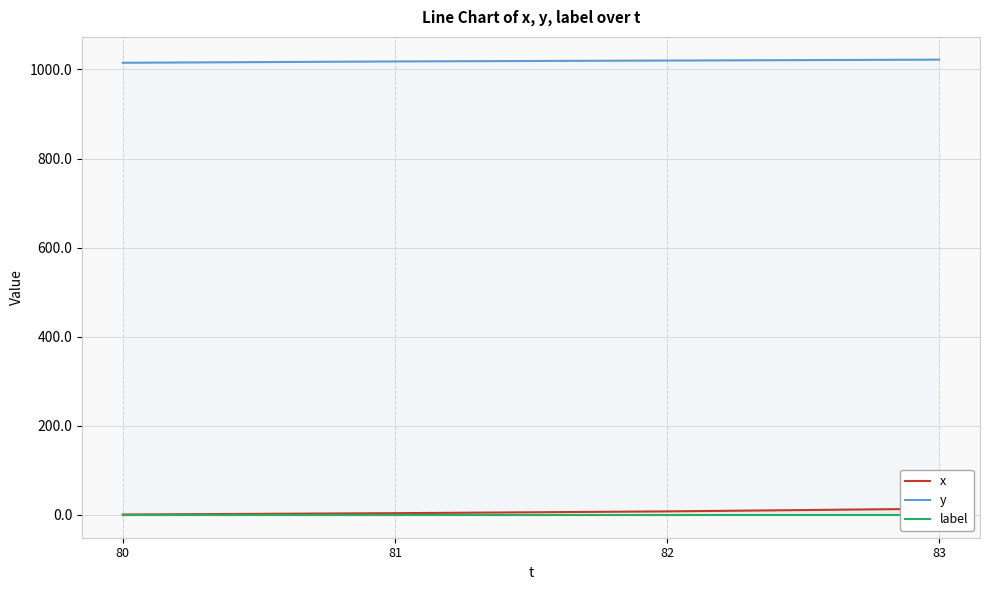

Which has a higher value, 80 or 82?

82